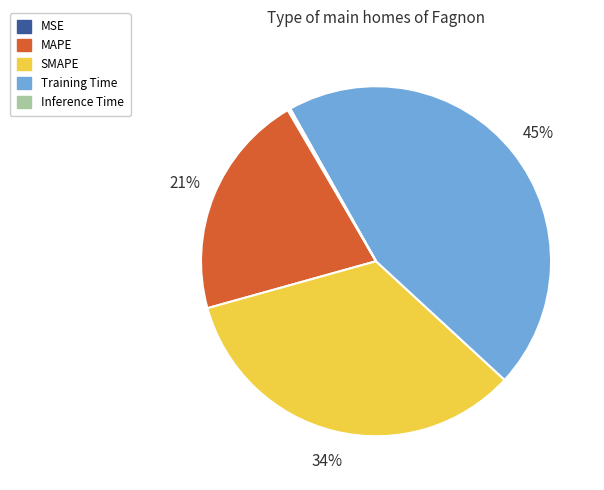

The MAPE slice represents 21% of the pie. True or false?

True